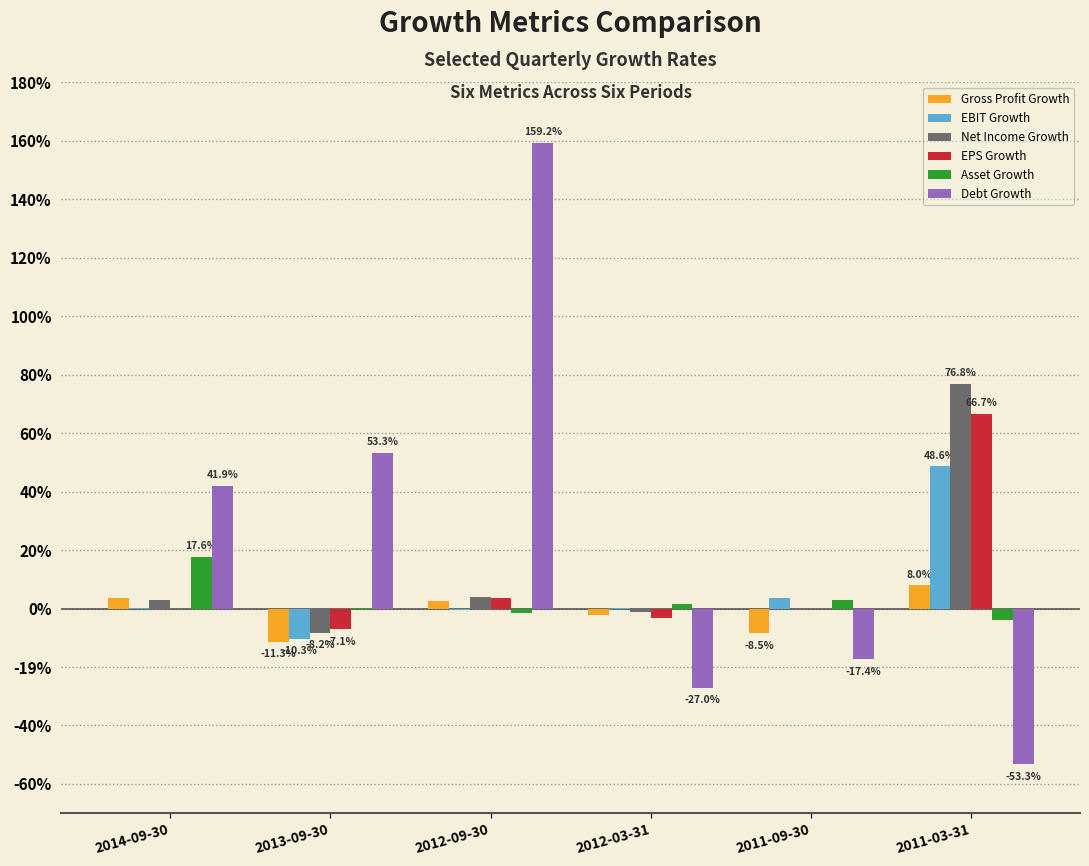

What are all the series names shown in the legend?

Gross Profit Growth, EBIT Growth, Net Income Growth, EPS Growth, Asset Growth, Debt Growth